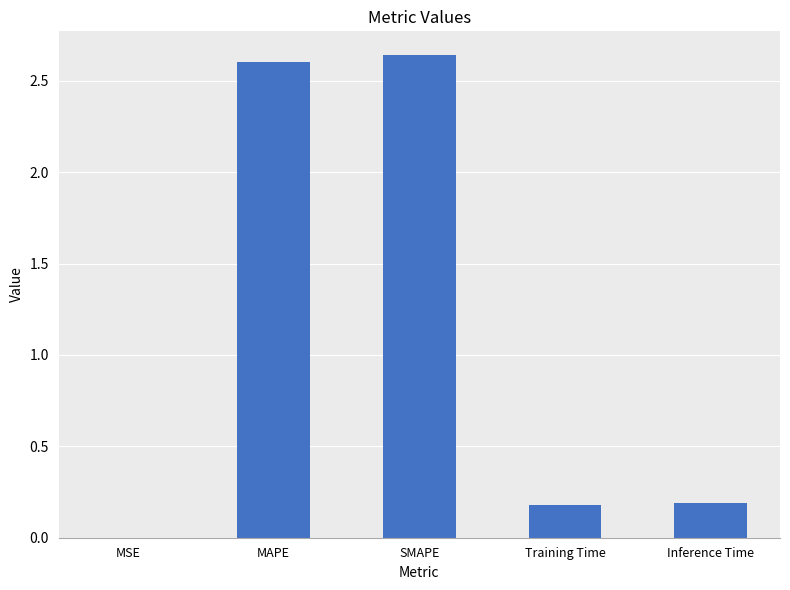

How many categories are shown in the chart?

5